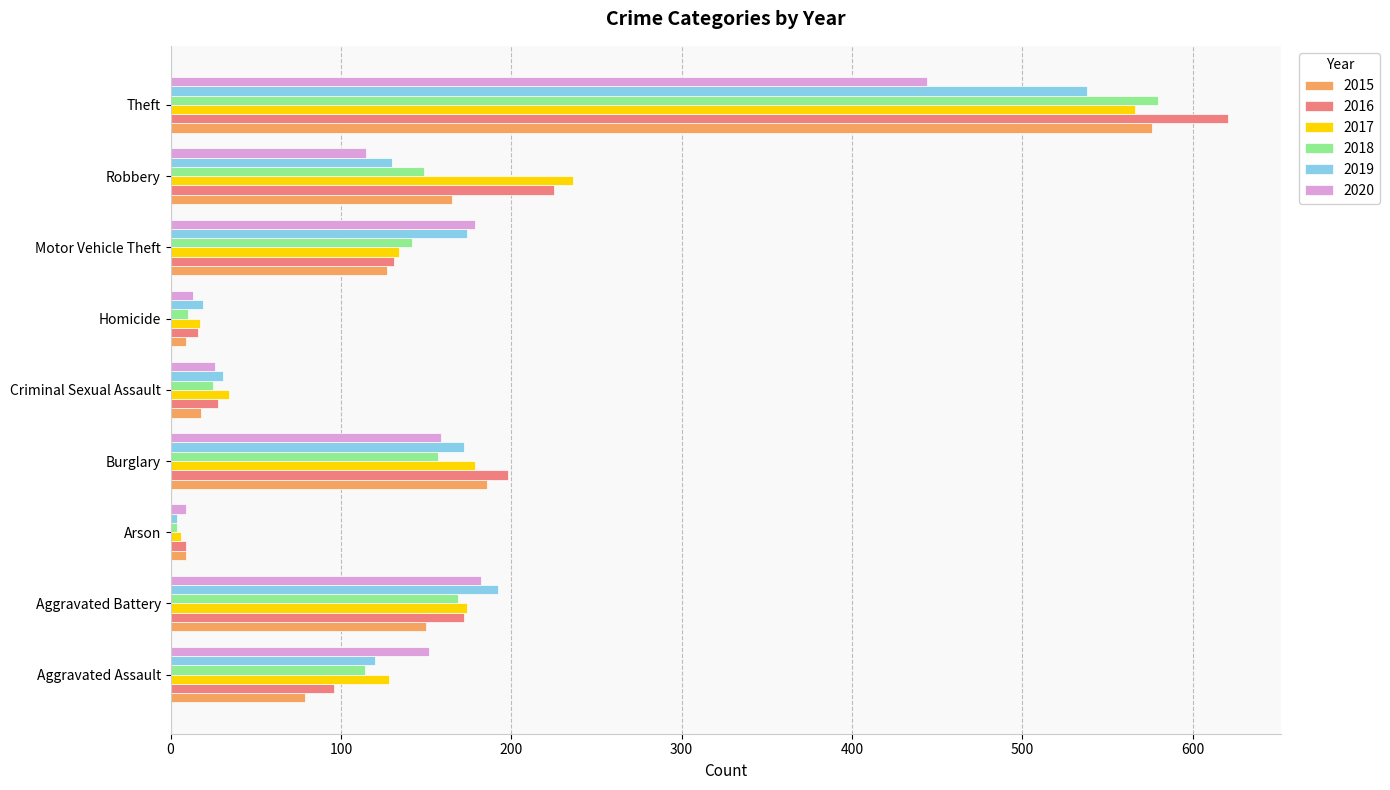

Where is 2016 nearest to the value 315?

Robbery